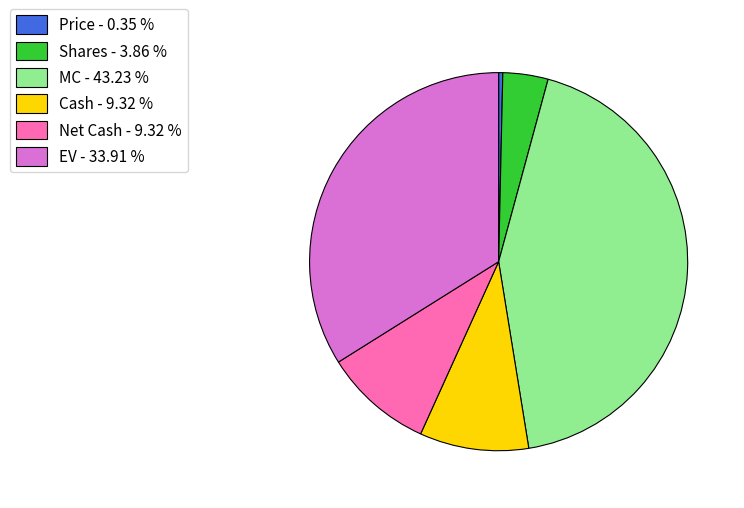

Which category has the biggest portion of the pie?

MC - 43.23 %